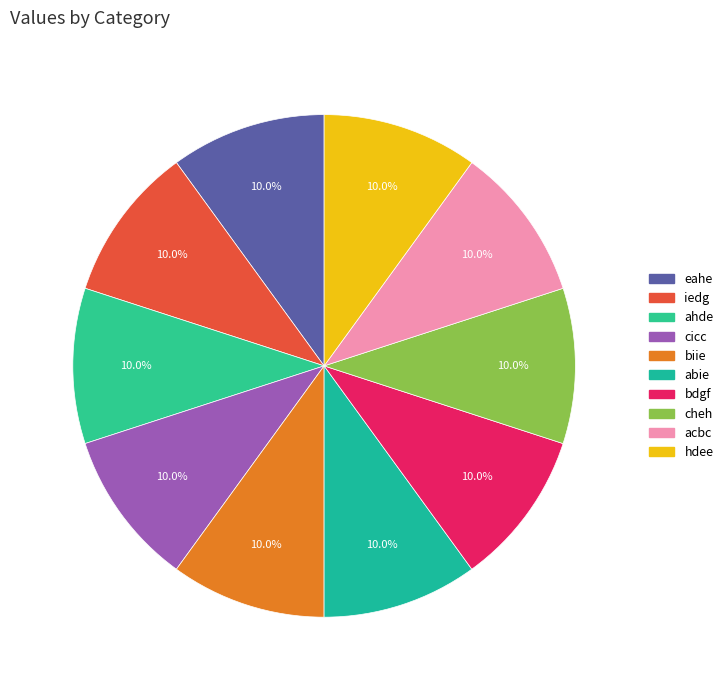

Is it true that bdgf is 10% of the pie?

True